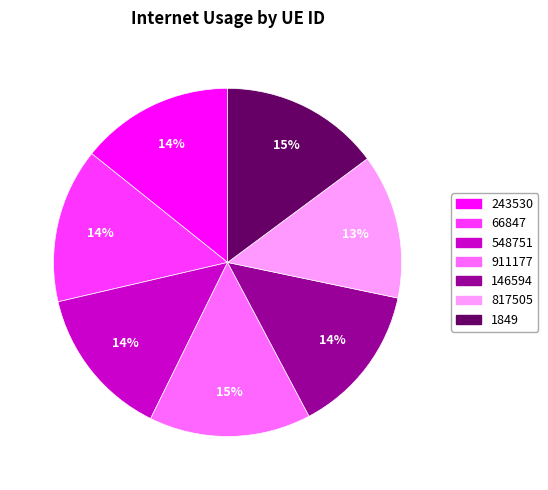

True or false: 548751 accounts for 14% of the total.

True